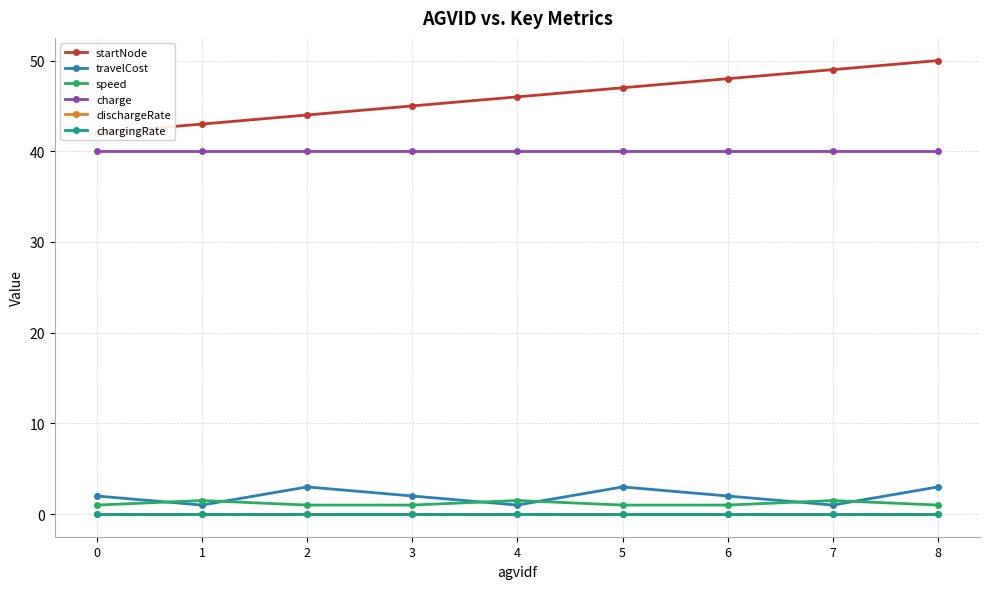

Which series has the widest spread of values?

startNode